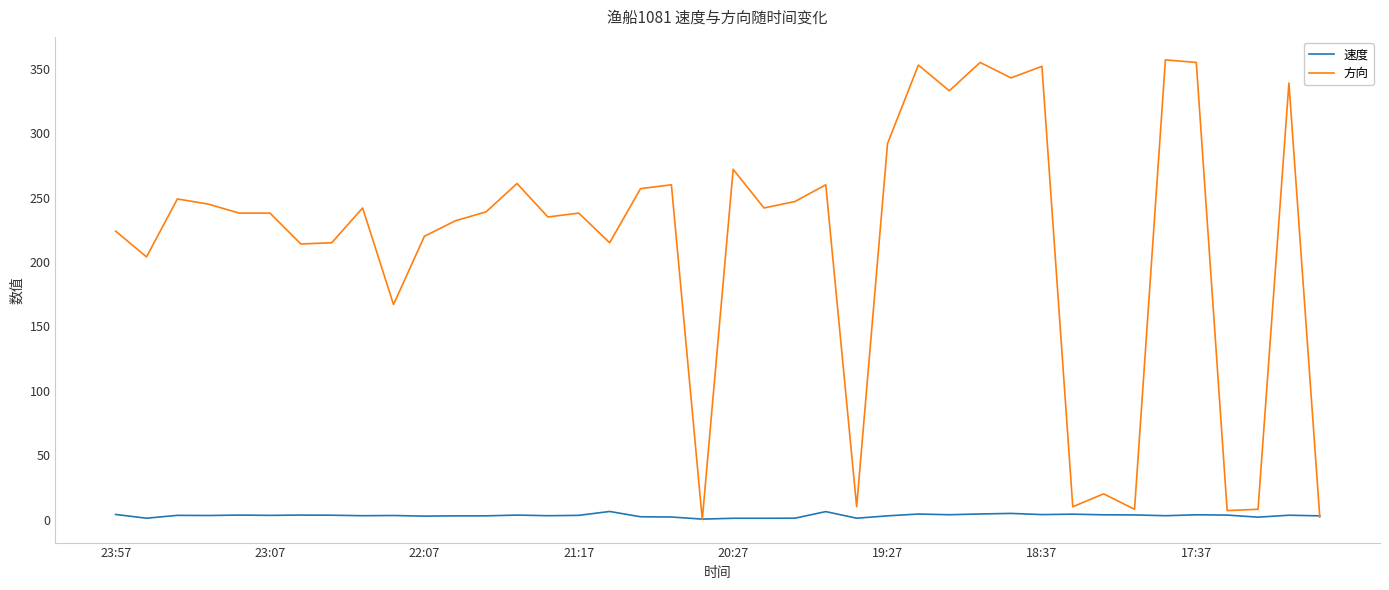

Which series has the largest total across all categories?

方向